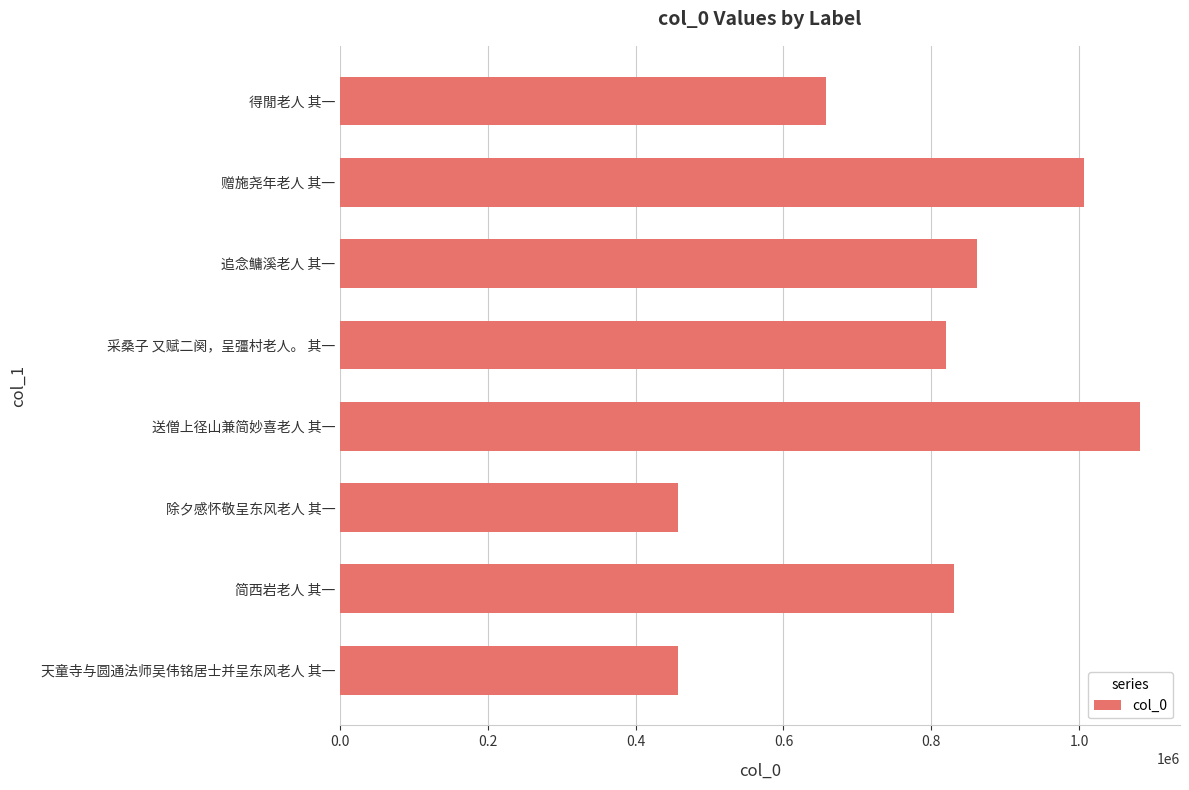

How many series are shown in this chart?

1